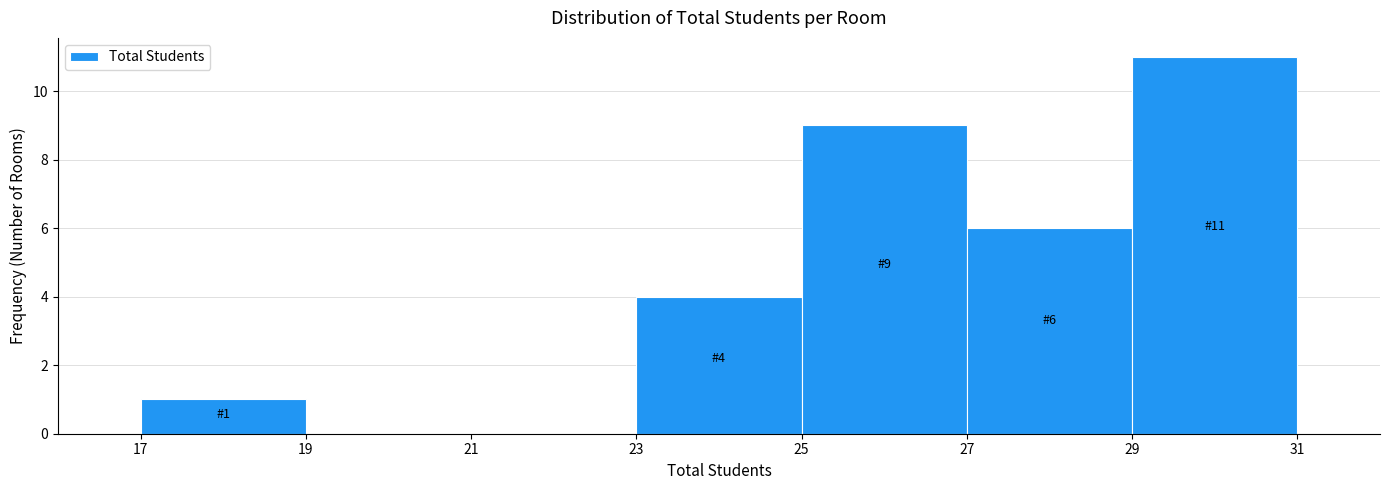

Over which range of the x-axis is the bar tallest?

29 to 31